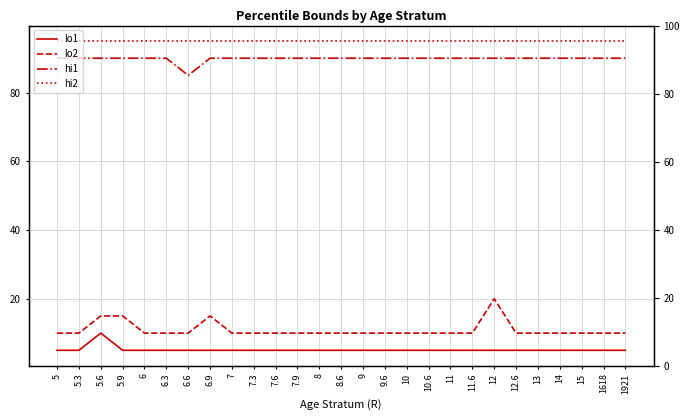

Which series has the largest total across all categories?

hi2